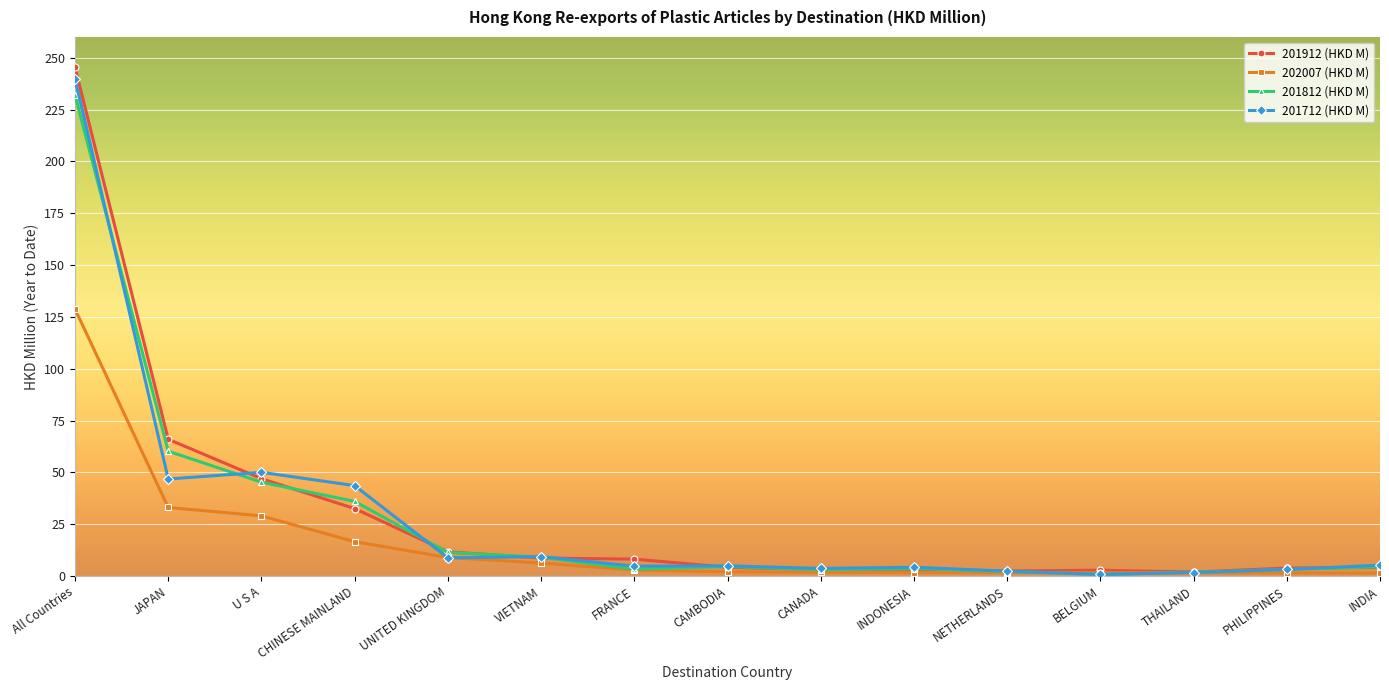

Is the value of 201812 (HKD M) at VIETNAM greater than the value of 202007 (HKD M) at THAILAND?

Yes